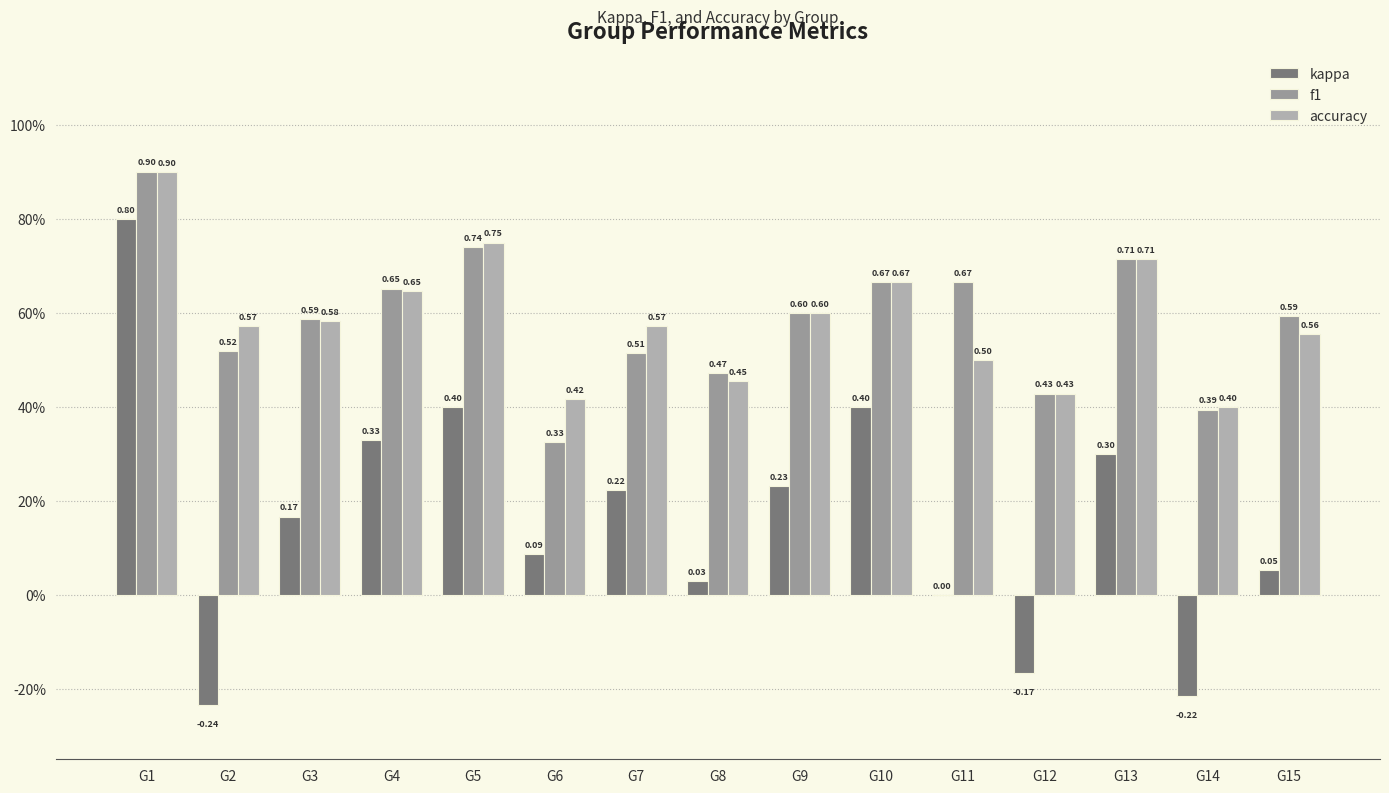

What is the sum of all f1 values?

8.8